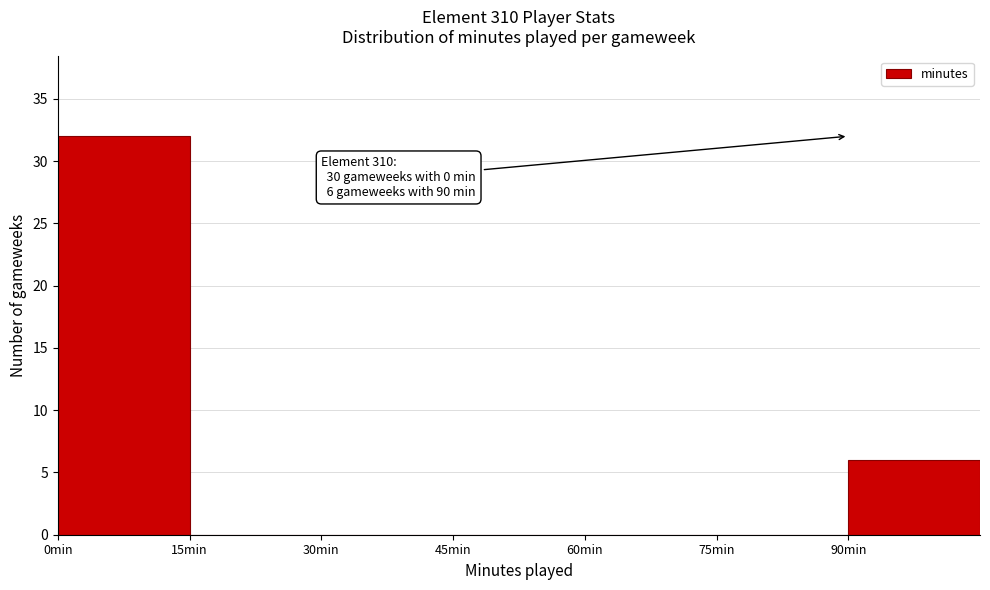

Which range on the x-axis has the tallest bar?

0 to 15